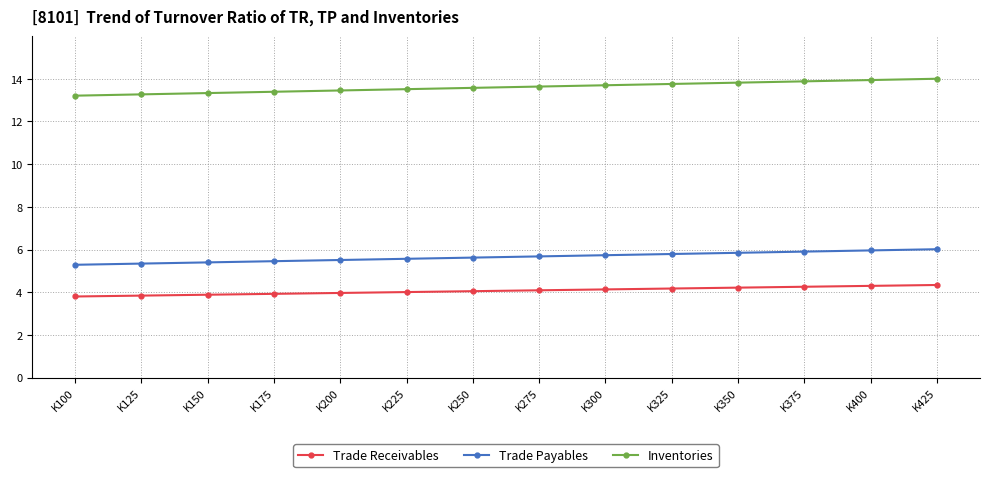

What is the difference between the second highest and second lowest values in the Trade Receivables series?

0.5